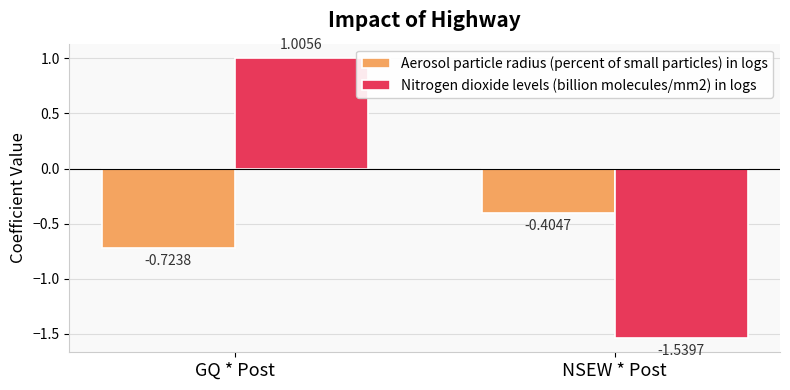

Which series has the largest range (max minus min)?

Nitrogen dioxide levels (billion molecules/mm2) in logs